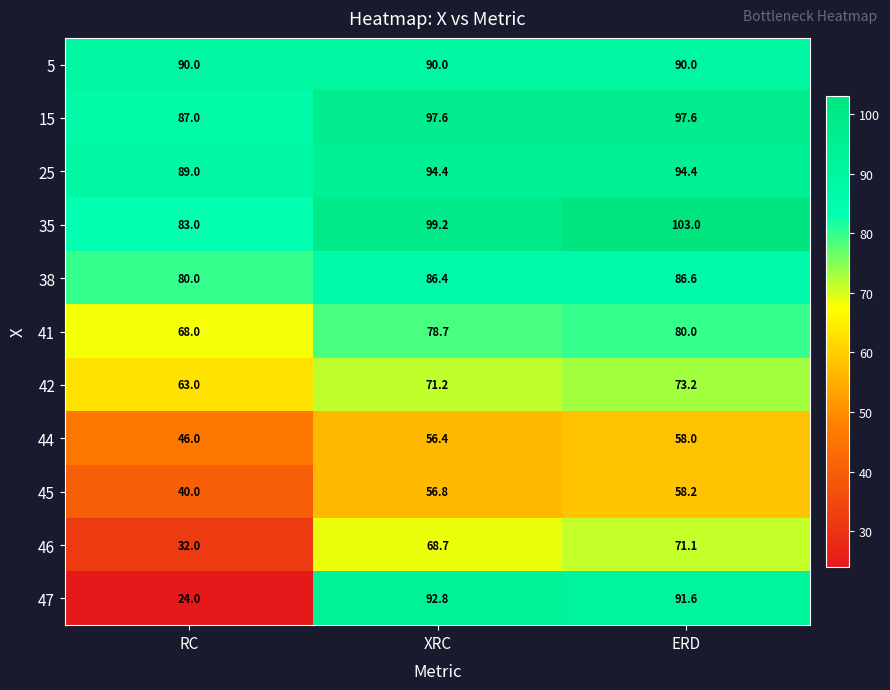

The value of 25 at RC is 89.0. True or false?

True